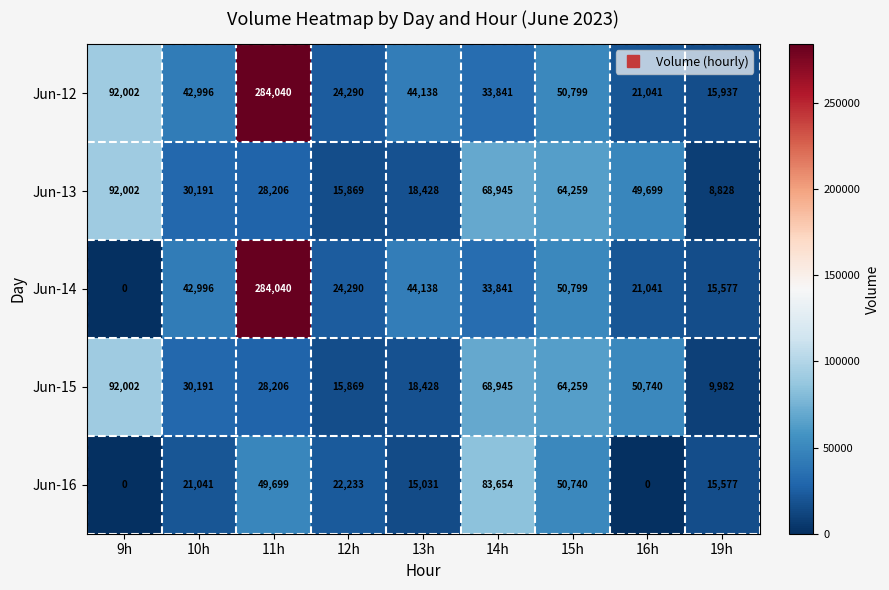

How many data points does each series have?

9